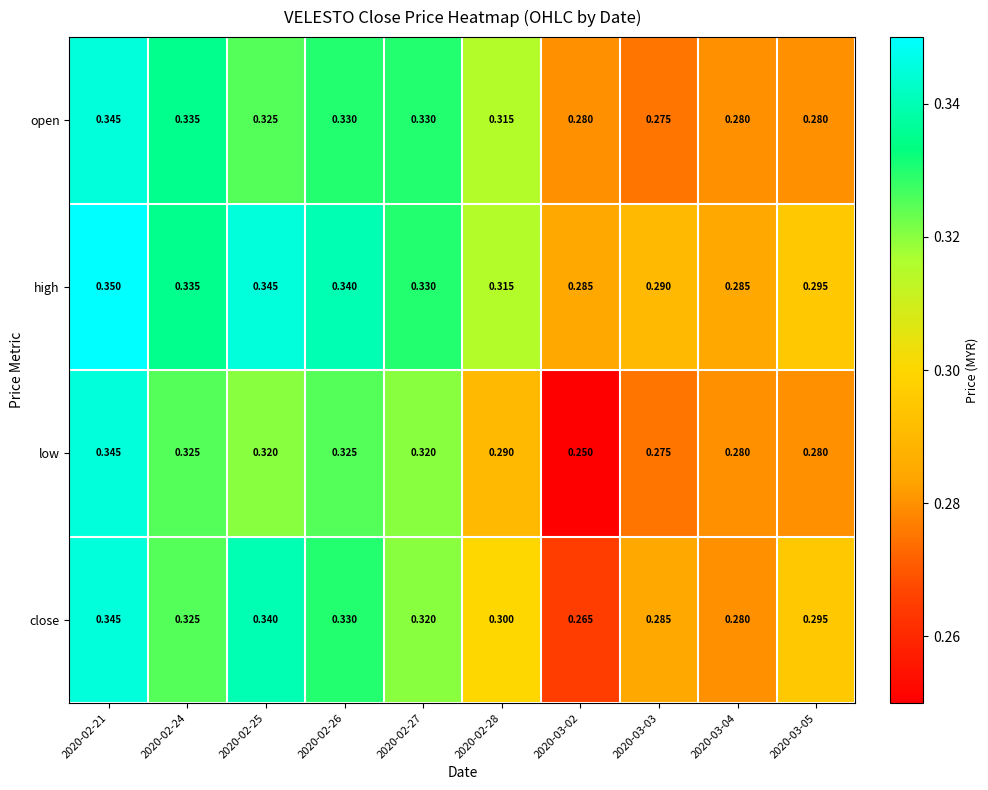

Which series has the largest total across all categories?

high